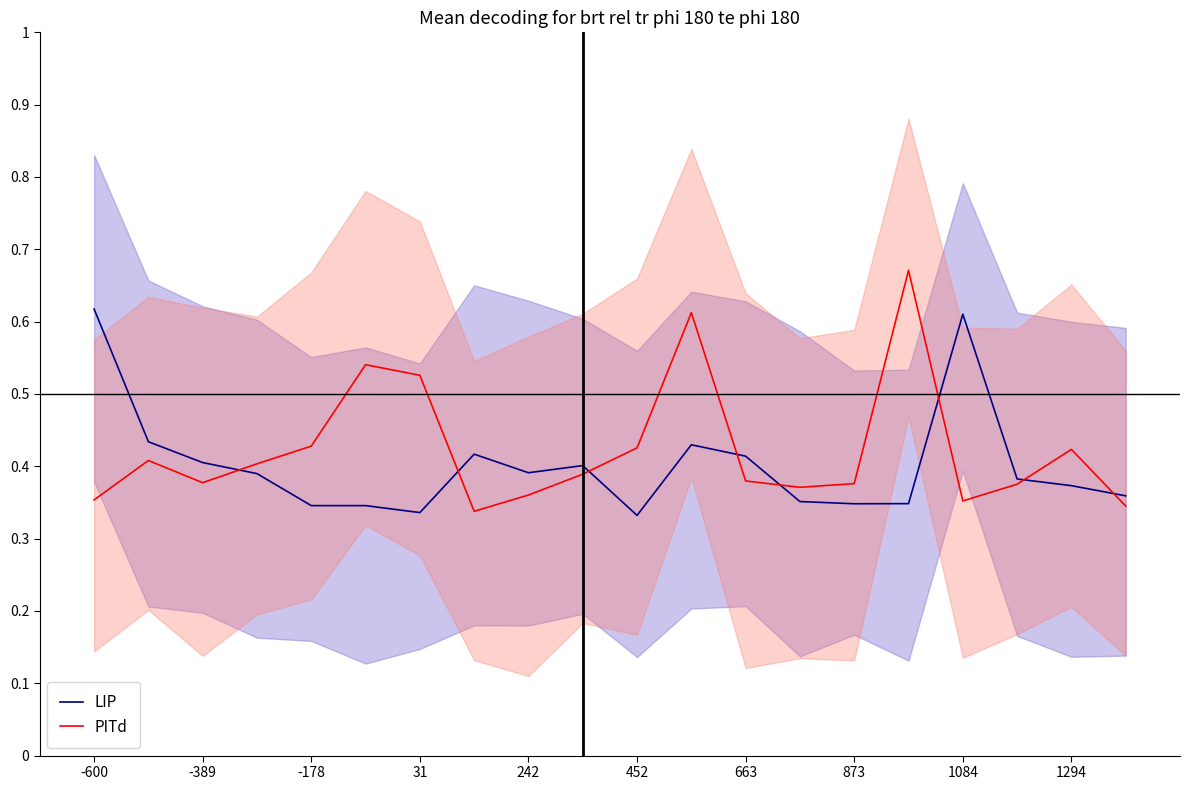

True or false: LIP has a value of 1.1 at -600.

False